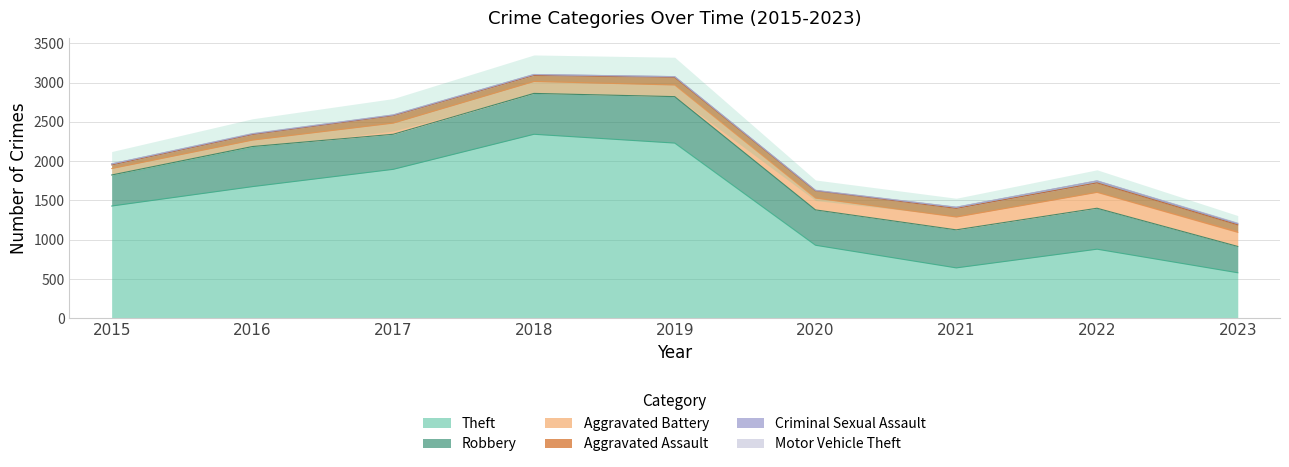

At which label is Aggravated Assault closest to 83?

2018